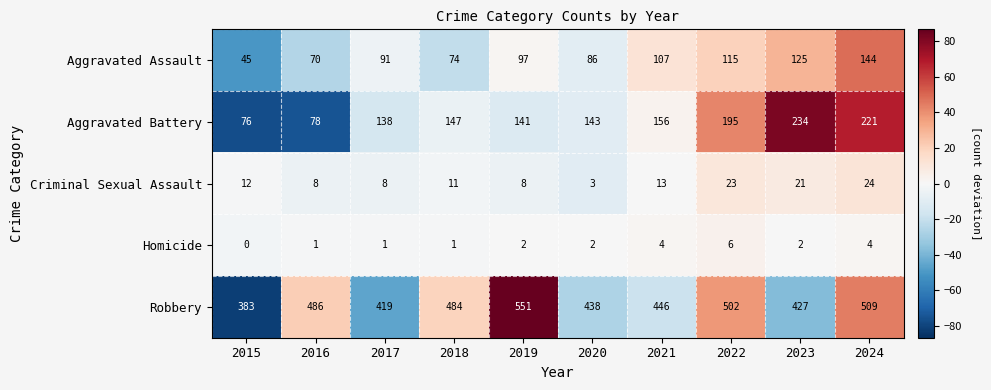

What is the spread (max minus min) of values at 2017?

418